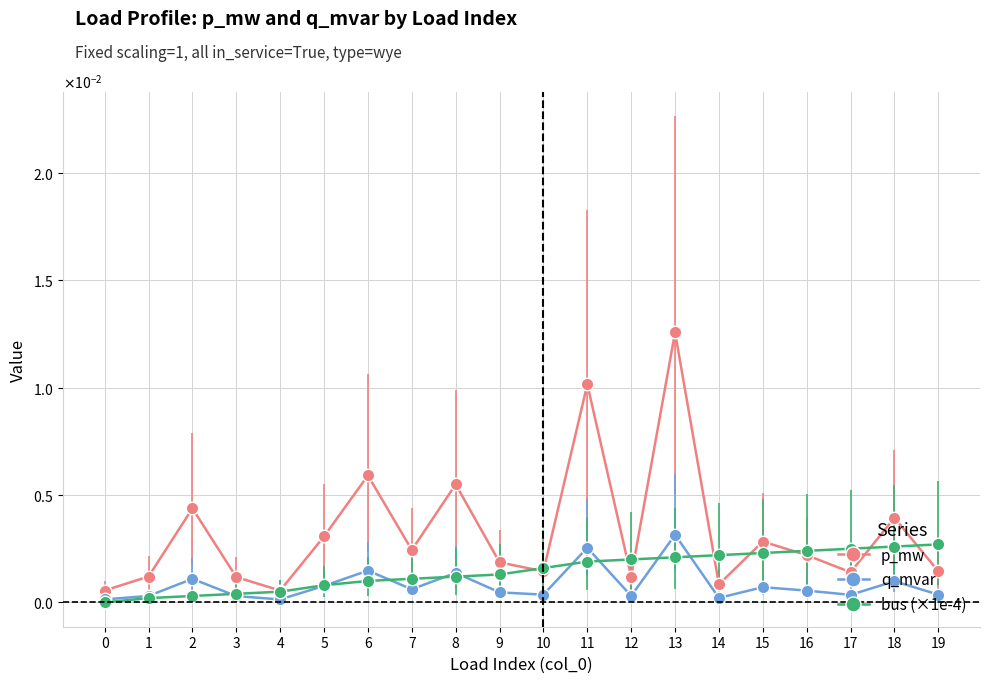

Rank the categories by q_mvar value from highest to lowest.

13, 11, 6, 8, 2, 18, 5, 15, 7, 16, 9, 10, 19, 17, 1, 12, 3, 14, 0, 4